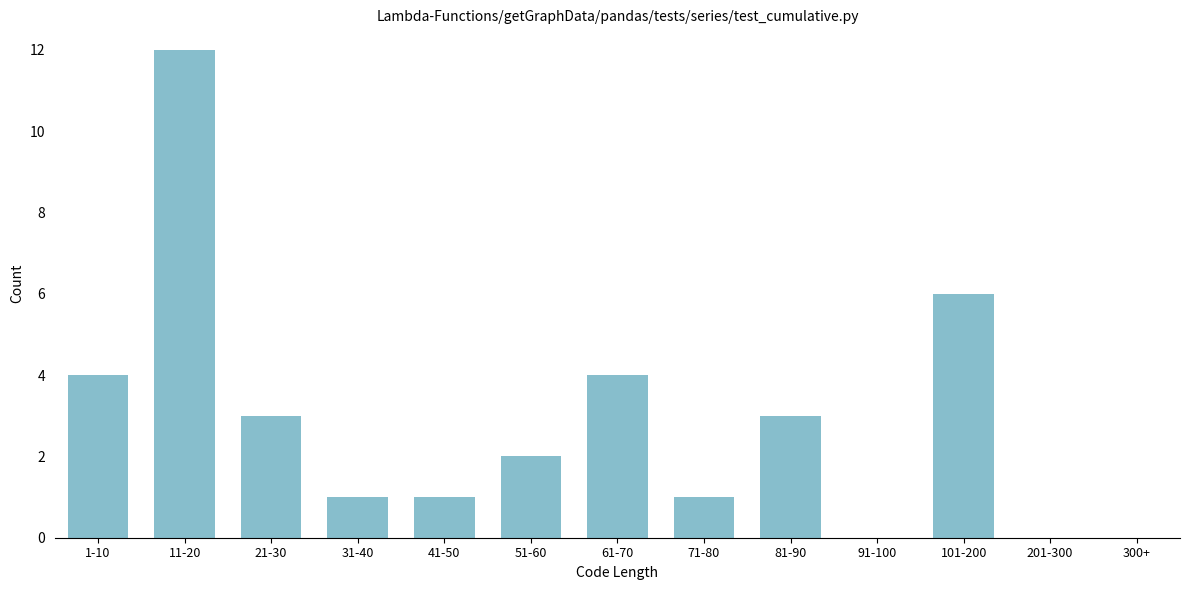

Reading right to left, list all the values displayed in this chart.

300+=0	201-300=0	101-200=6	91-100=0	81-90=3	71-80=1	61-70=4	51-60=2	41-50=1	31-40=1	21-30=3	11-20=12	1-10=4